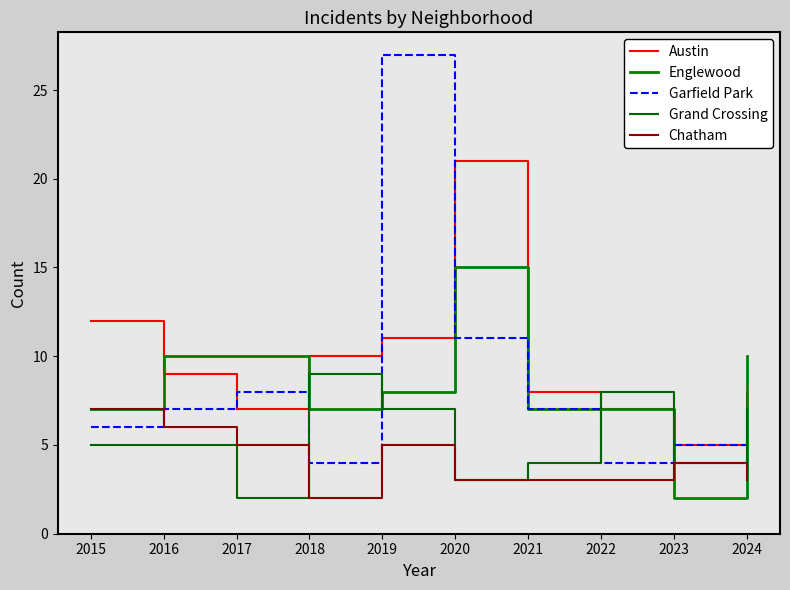

Read the Austin value at 2022, to the nearest 10.

10